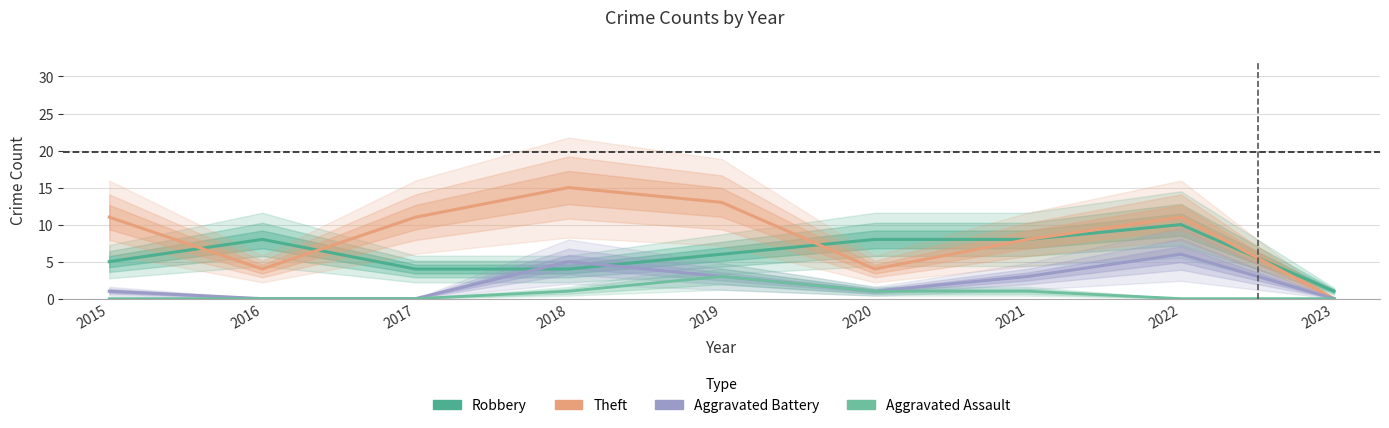

Rank the categories by Aggravated Assault value from lowest to highest.

2015, 2016, 2017, 2022, 2023, 2018, 2020, 2021, 2019